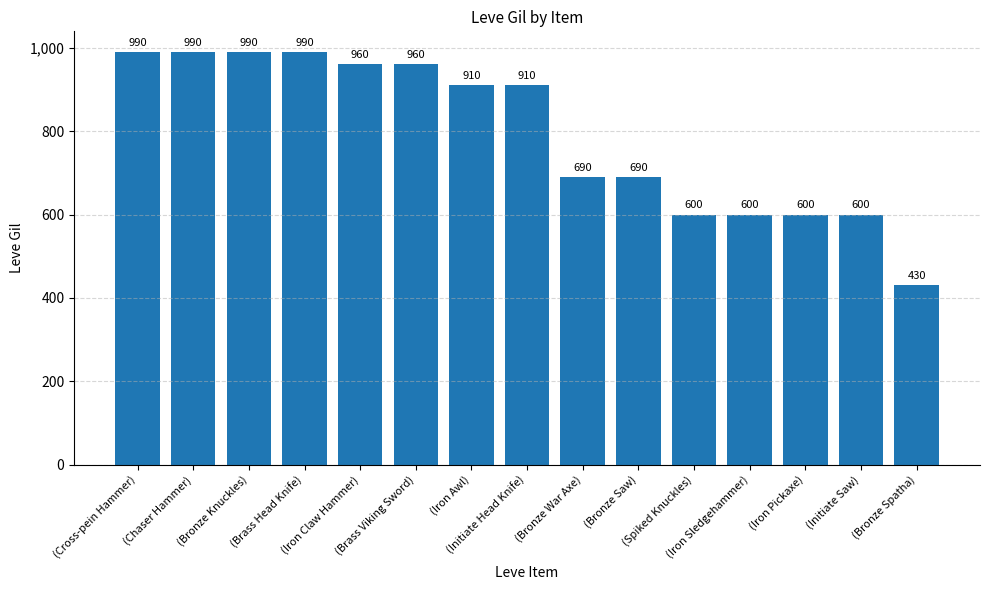

What is the greatest value displayed?

990